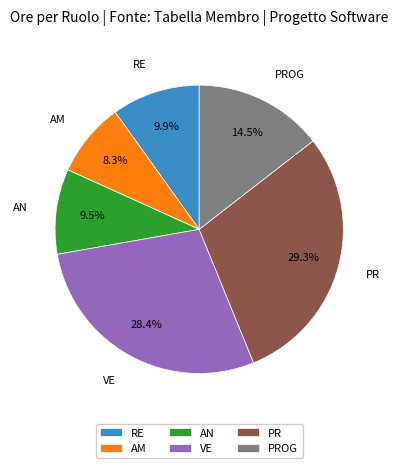

To the nearest percent, what percentage of the pie is RE?

10%